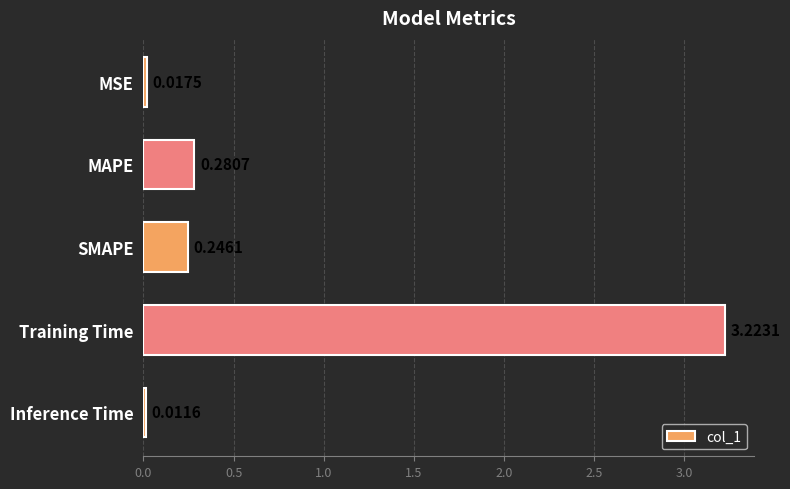

Which label corresponds to the smallest value in the chart?

Inference Time